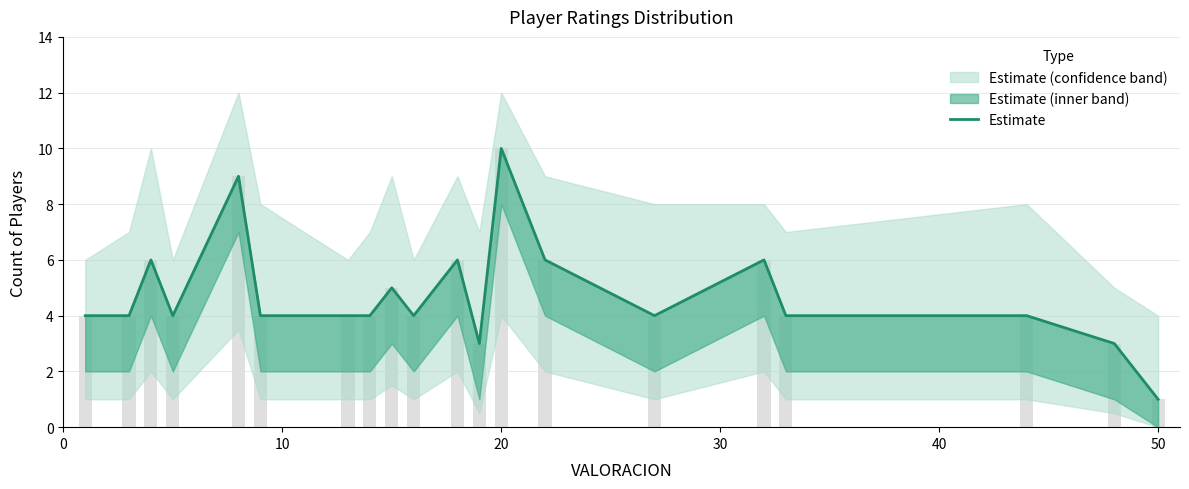

Reading left to right, extract all data points from this chart.

4	4	6	4	9	4	4	4	5	4	6	3	10	6	4	6	4	4	3	1